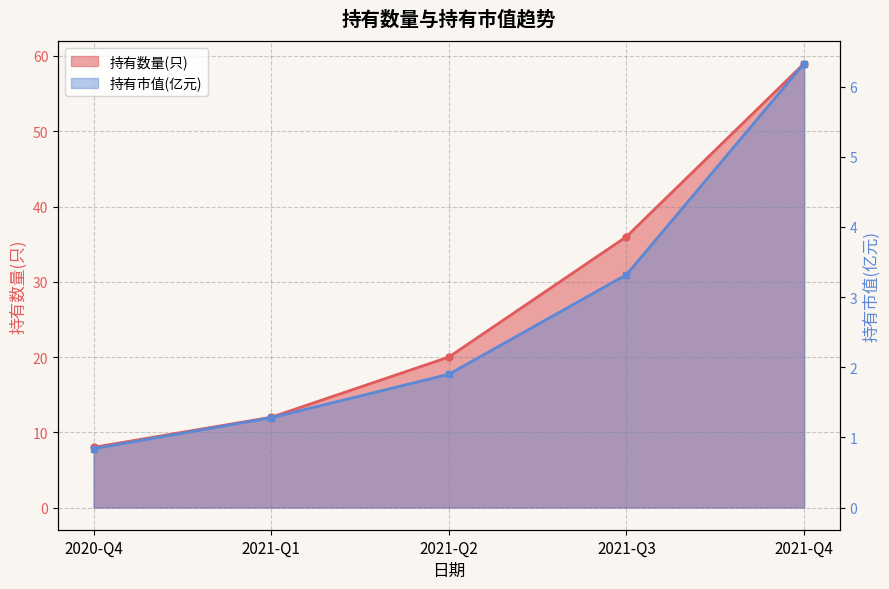

What is the approximate value of 持有市值(亿元) at 2021-Q4?

6.3